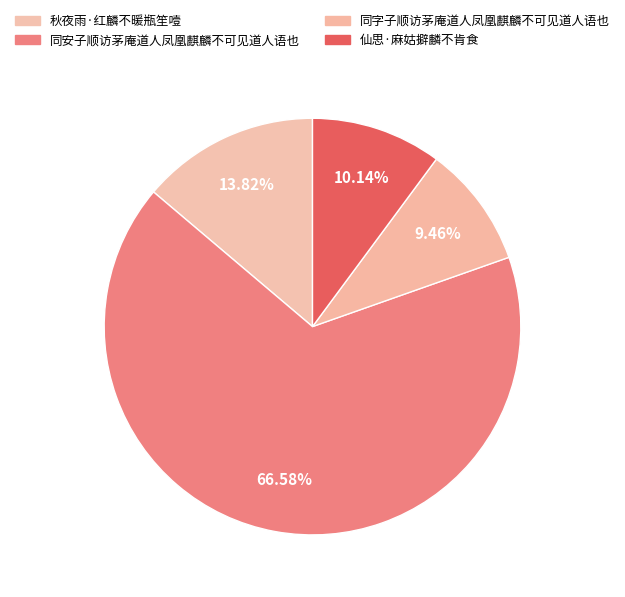

What is the ratio of the value at 仙思·麻姑擗麟不肯食 to the value at 同字子顺访茅庵道人凤凰麒麟不可见道人语也?

1.1